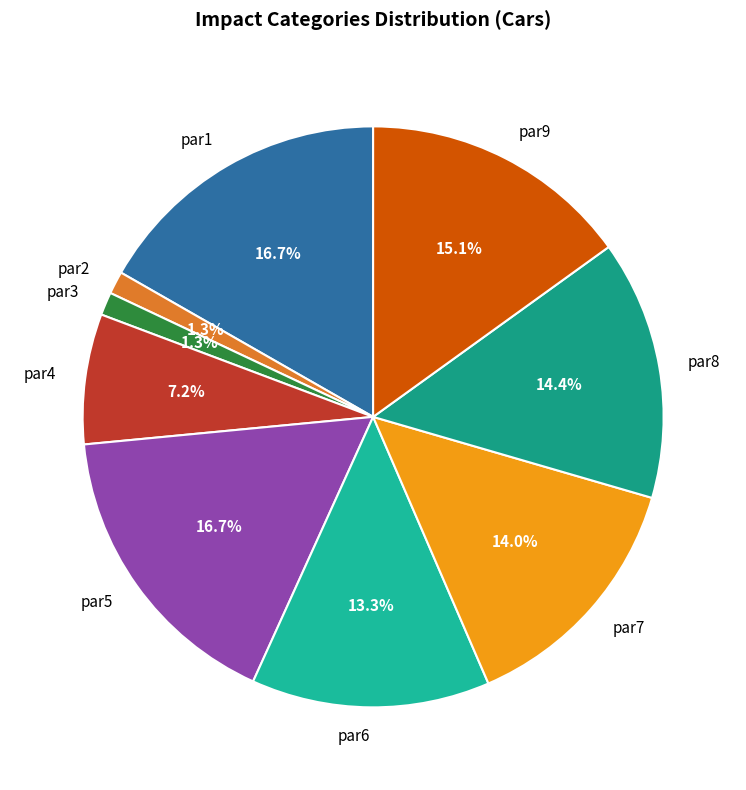

Does any single category account for the majority?

No